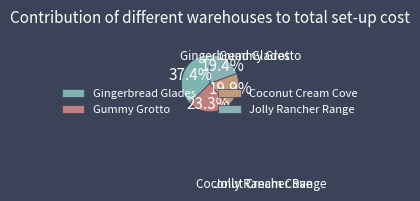

Do Jolly Rancher Range and Gingerbread Glades together represent more than half of the pie?

Yes